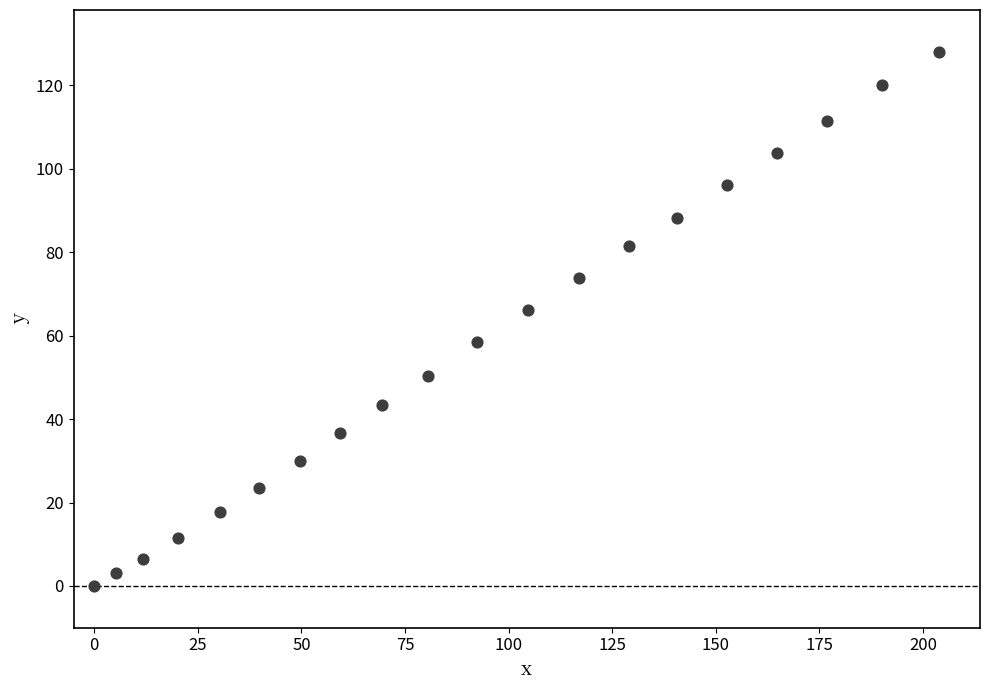

What Y value in the scatter plot is closest to 64?

66.1